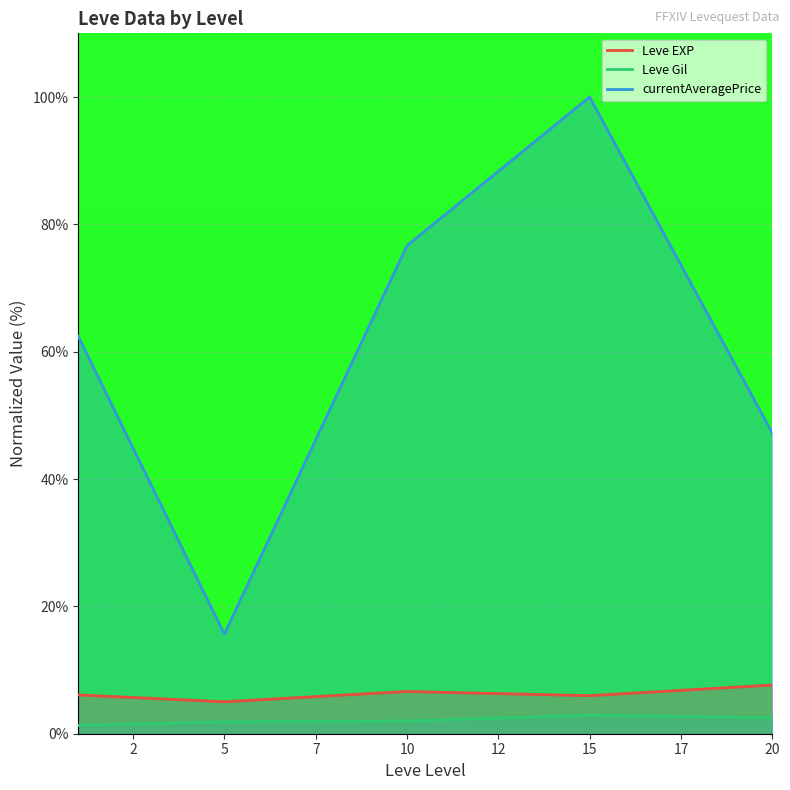

True or false: Leve Gil has more than 1 interior local peaks.

False